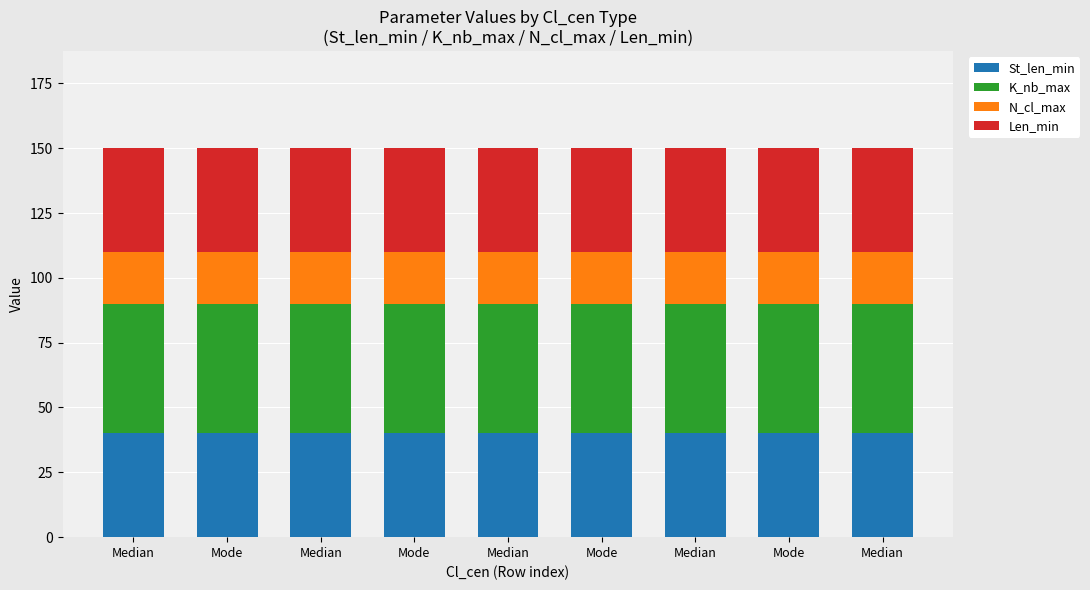

What is the sum of the N_cl_max values at Median and Median?

40